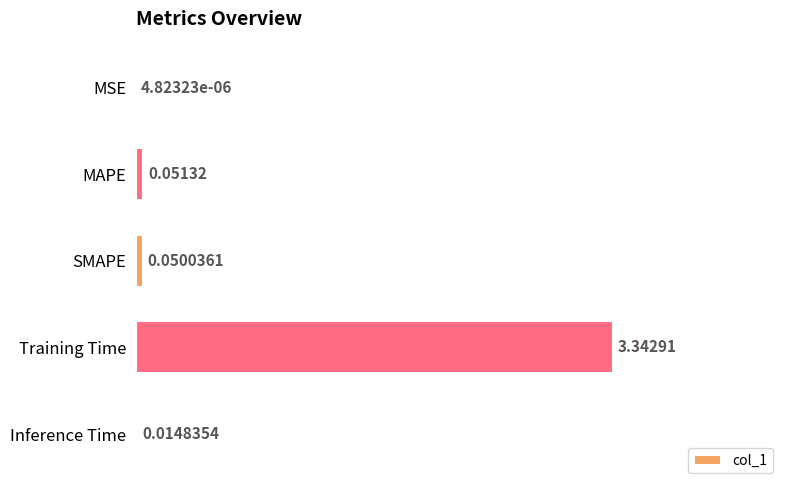

What is the change in value from SMAPE to Training Time?

+3.3